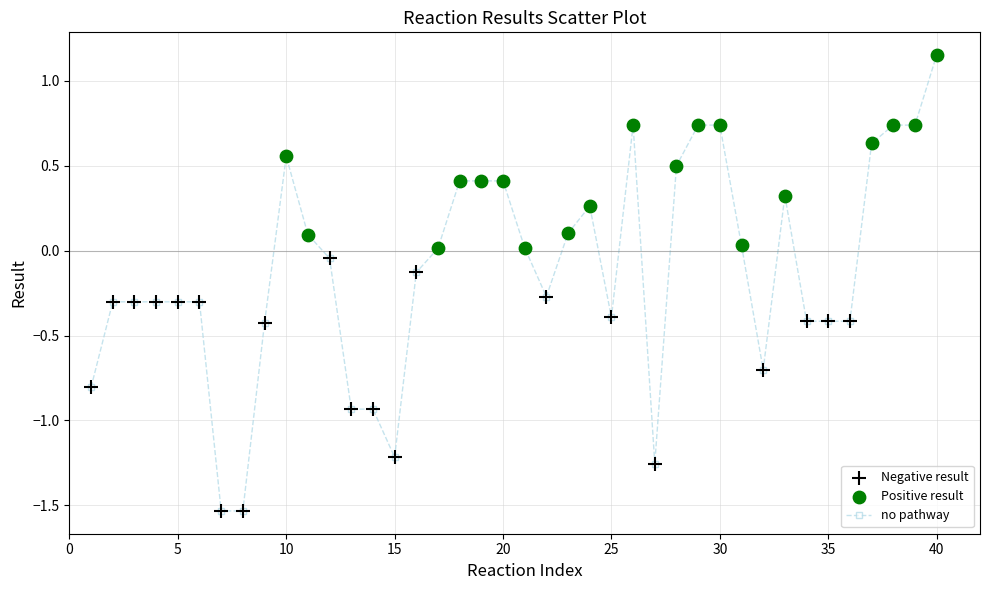

What is the sum of all values?

-4.3